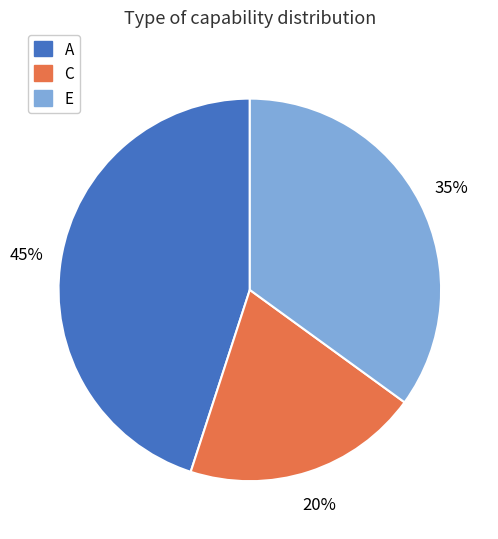

Is it true that E is 28% of the pie?

False